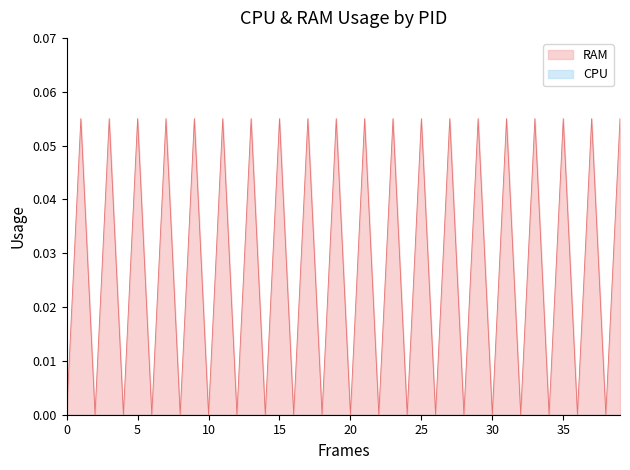

Which series has the widest spread of values?

RAM